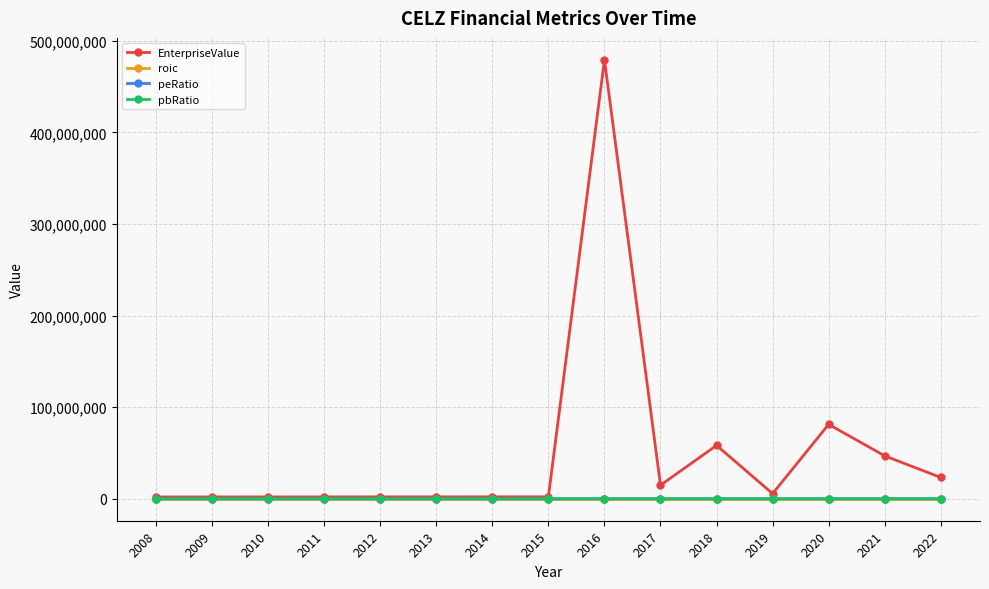

At which category is the sum across all series the highest?

2016